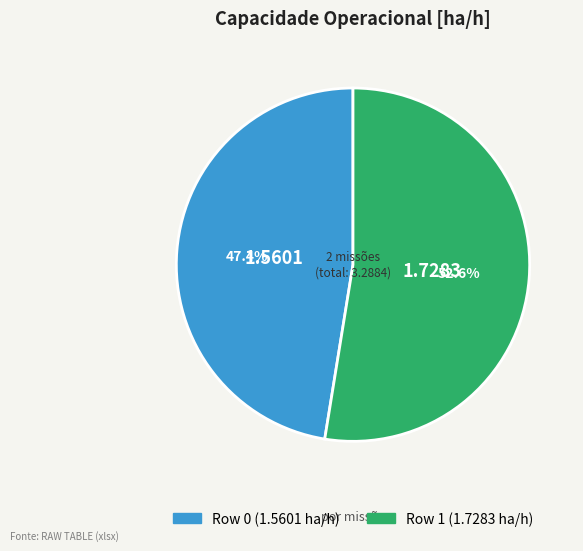

Is it true that Row 0 is 56% of the pie?

False